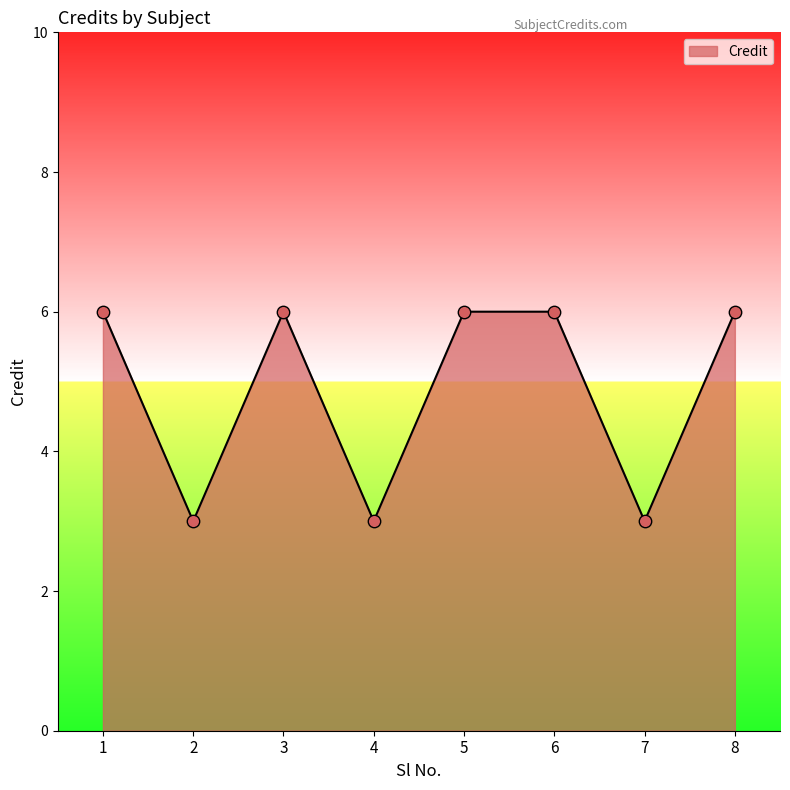

What is the ratio of the value at 5 to the value at 6?

1.0